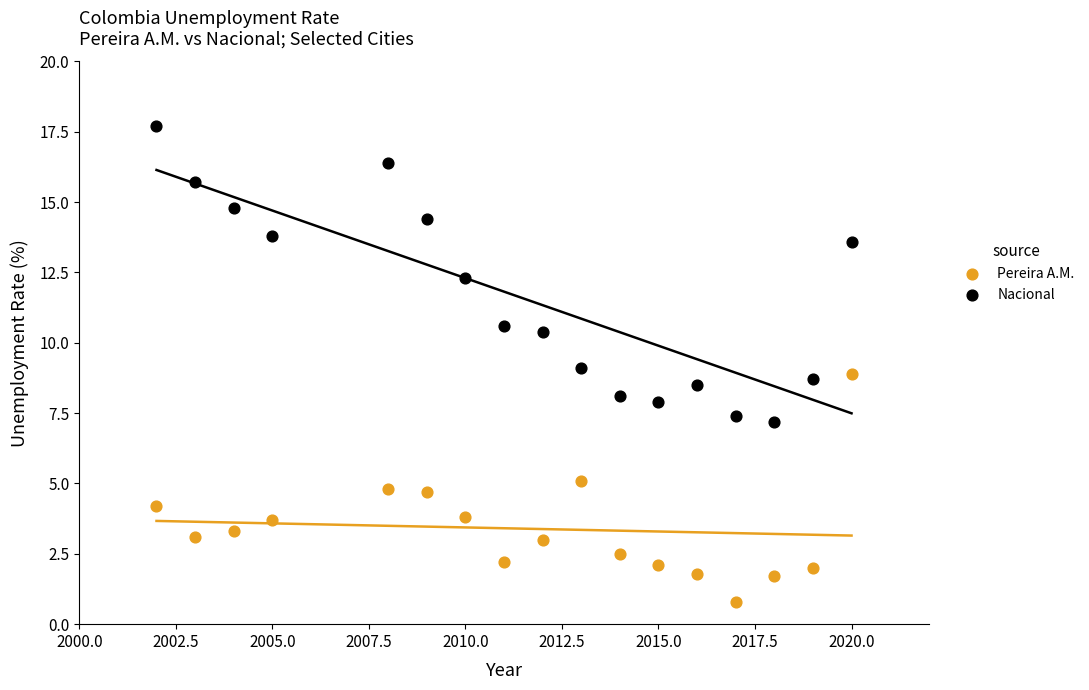

Across all data points, what is the range of Y values (max minus min)?

16.9